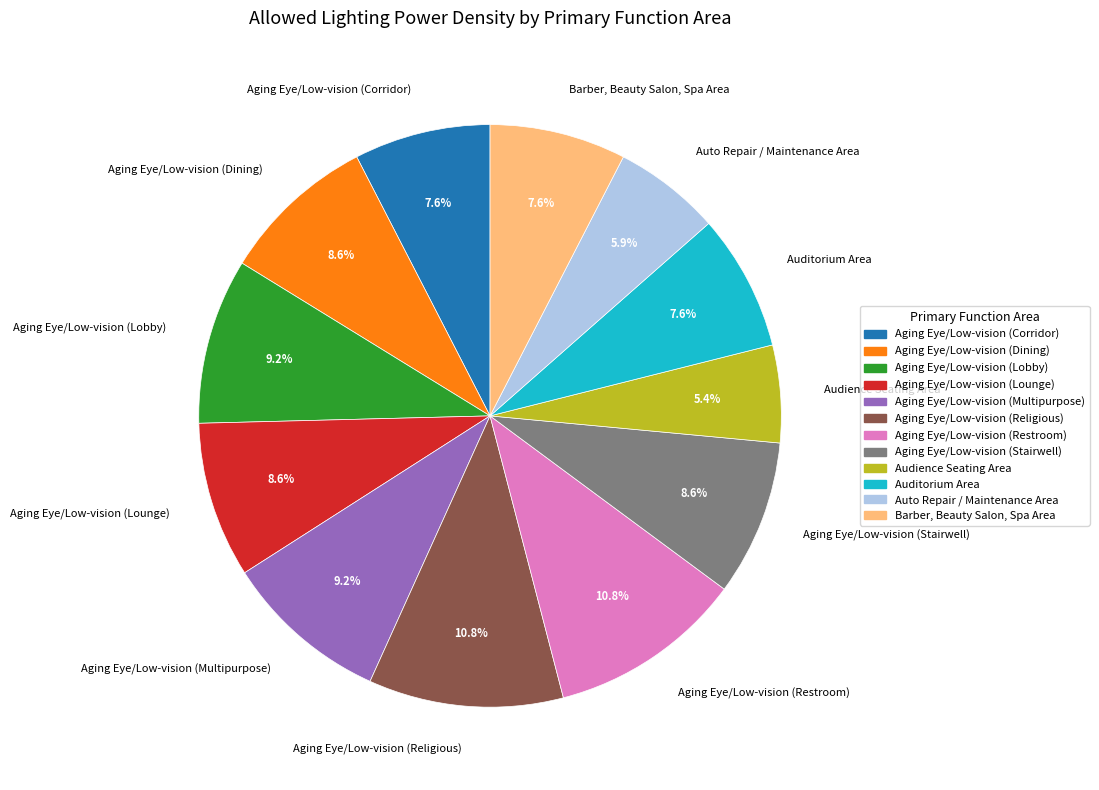

What percentage is the Aging Eye/Low-vision (Dining) slice, to the nearest percent?

9%